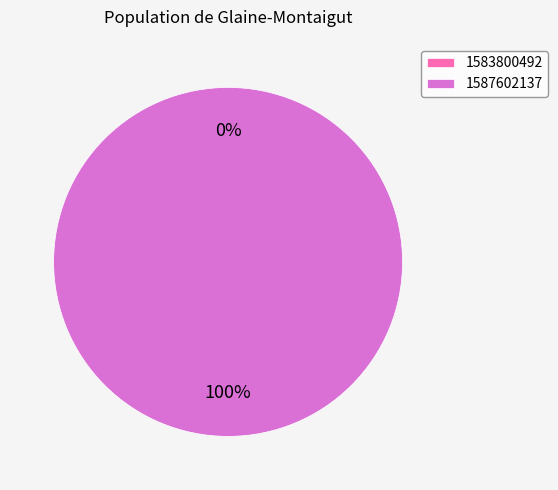

Is there any slice that represents more than half of the pie?

Yes